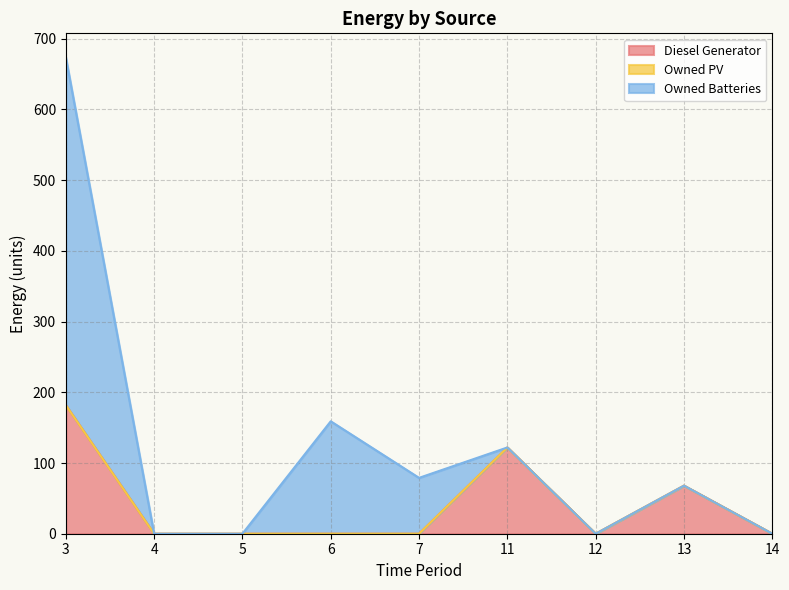

What is the difference between the Owned Batteries values at 7 and 11?

79